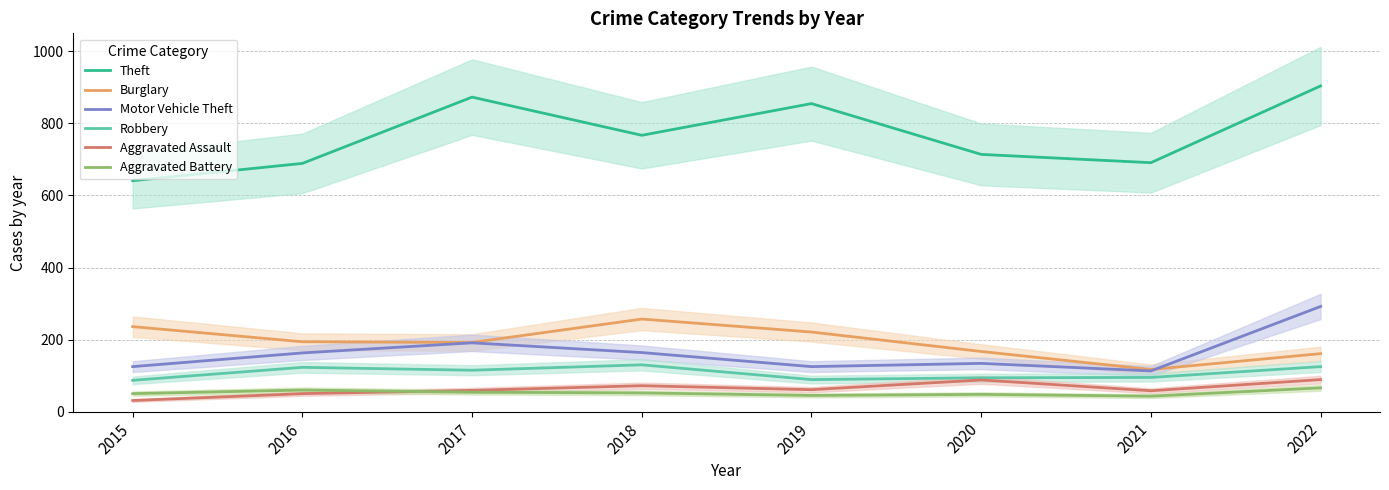

After their last crossing, which series has the higher values: Aggravated Assault or Aggravated Battery?

Aggravated Assault